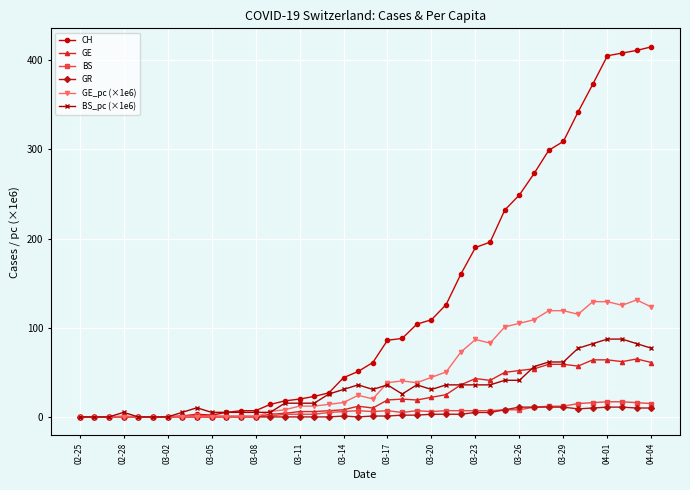

Count the number of categories in the chart.

40